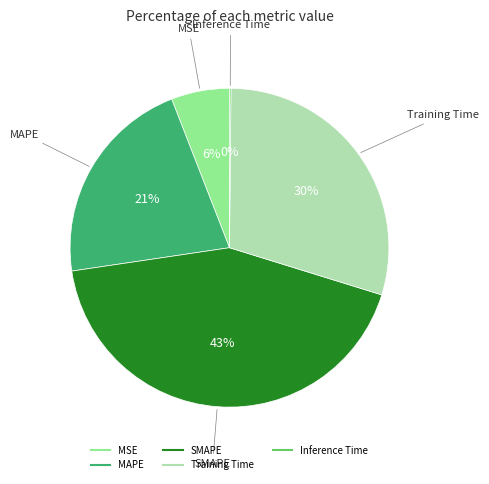

Which slice is the largest?

SMAPE